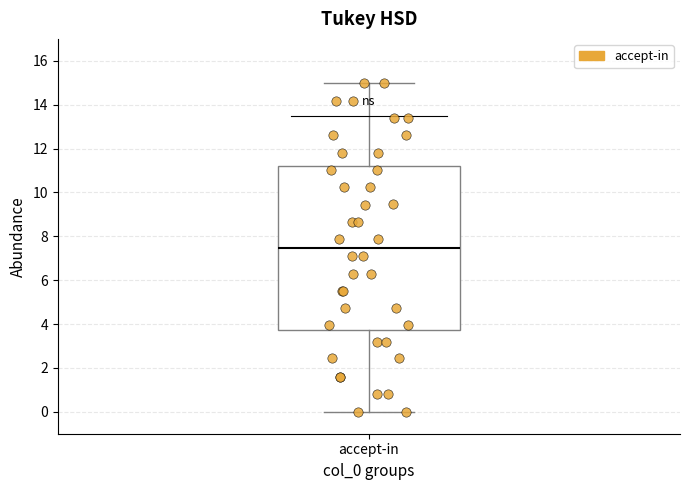

Where is the lower edge of the box for accept-in on the y-axis? The values are not printed on the chart, so give them approximately, as read against the axis.

3.8